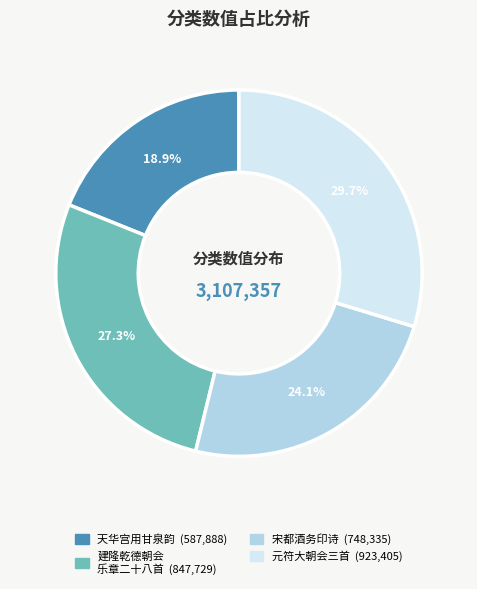

Is there any slice that represents more than half of the pie?

No